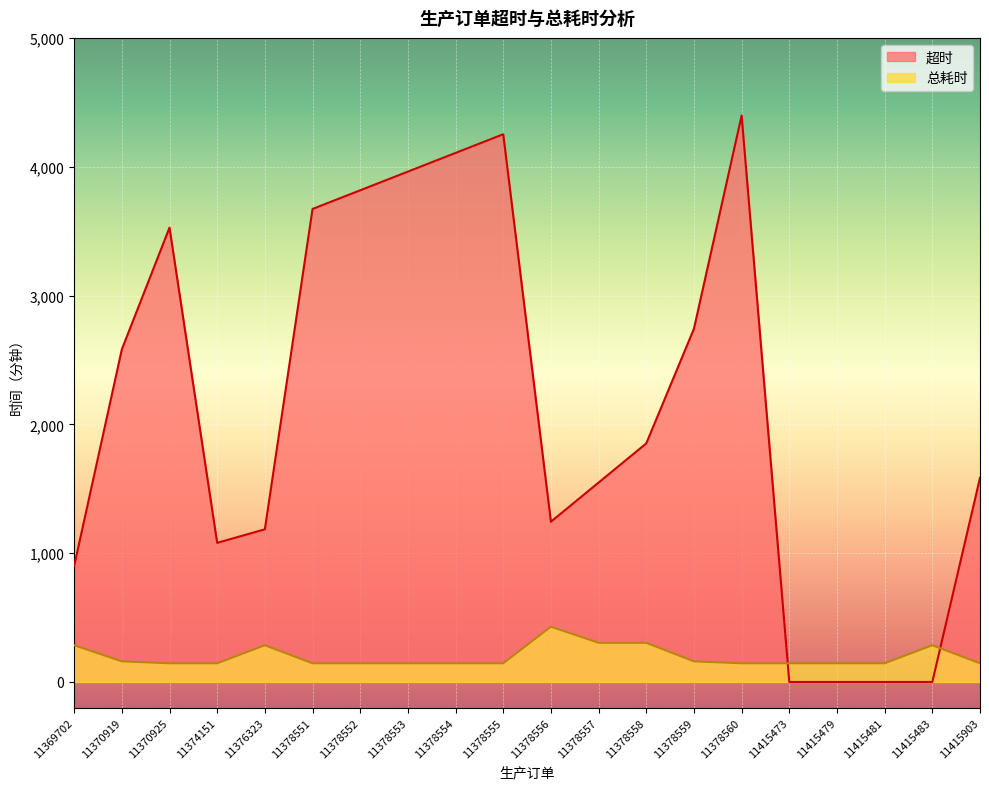

Rank the series by their average value, from highest to lowest.

超时, 总耗时